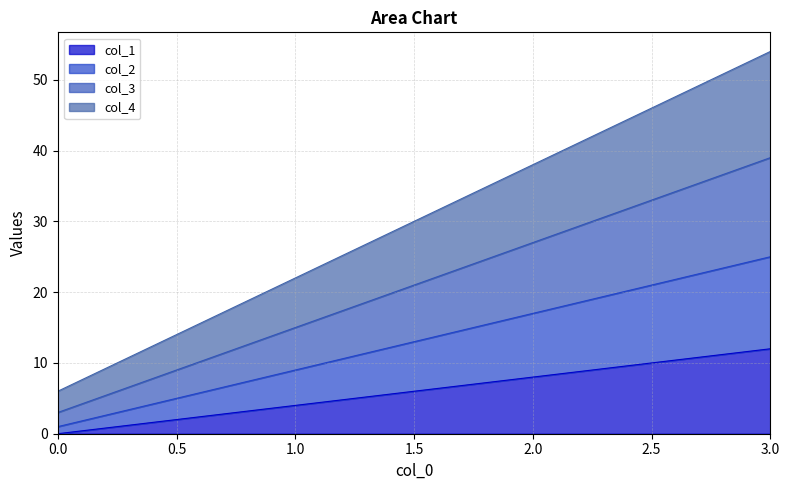

True or false: col_3 and col_1 intersect in this chart.

False